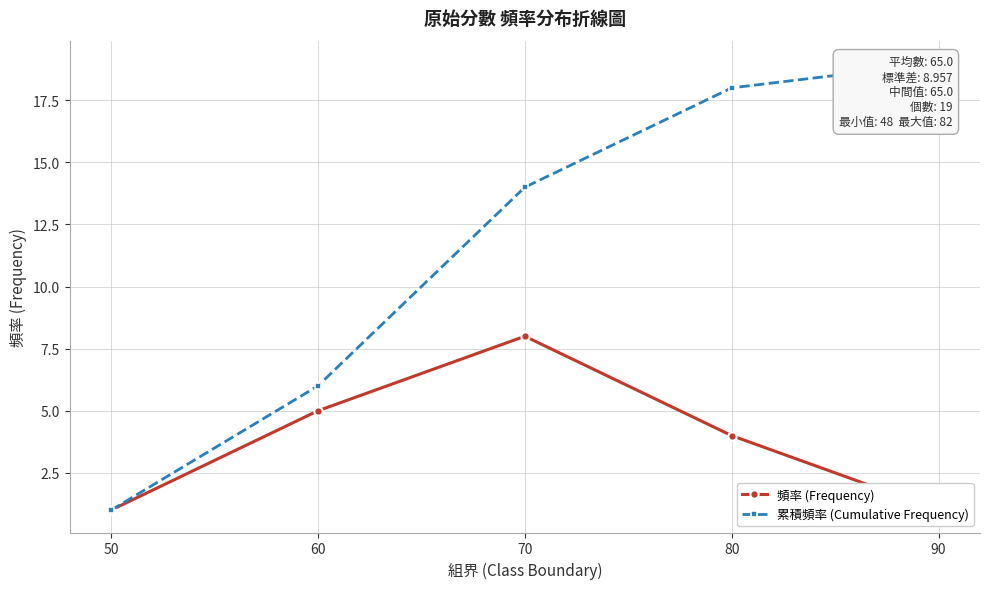

Rank the categories by 累積頻率 (Cumulative Frequency) value from highest to lowest.

90, 80, 70, 60, 50